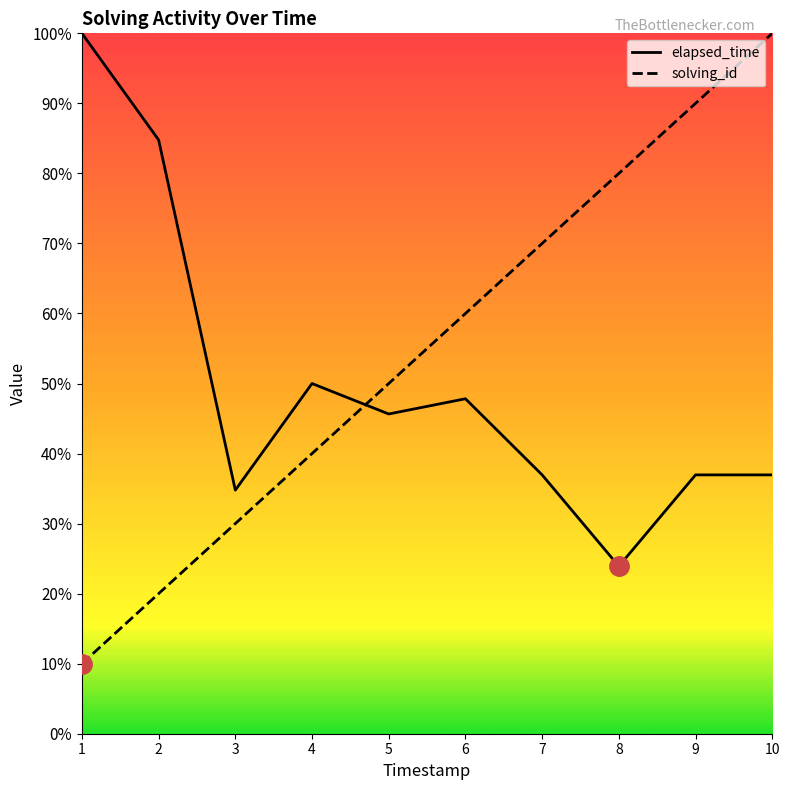

What is the minimum value shown in the chart?

10.0